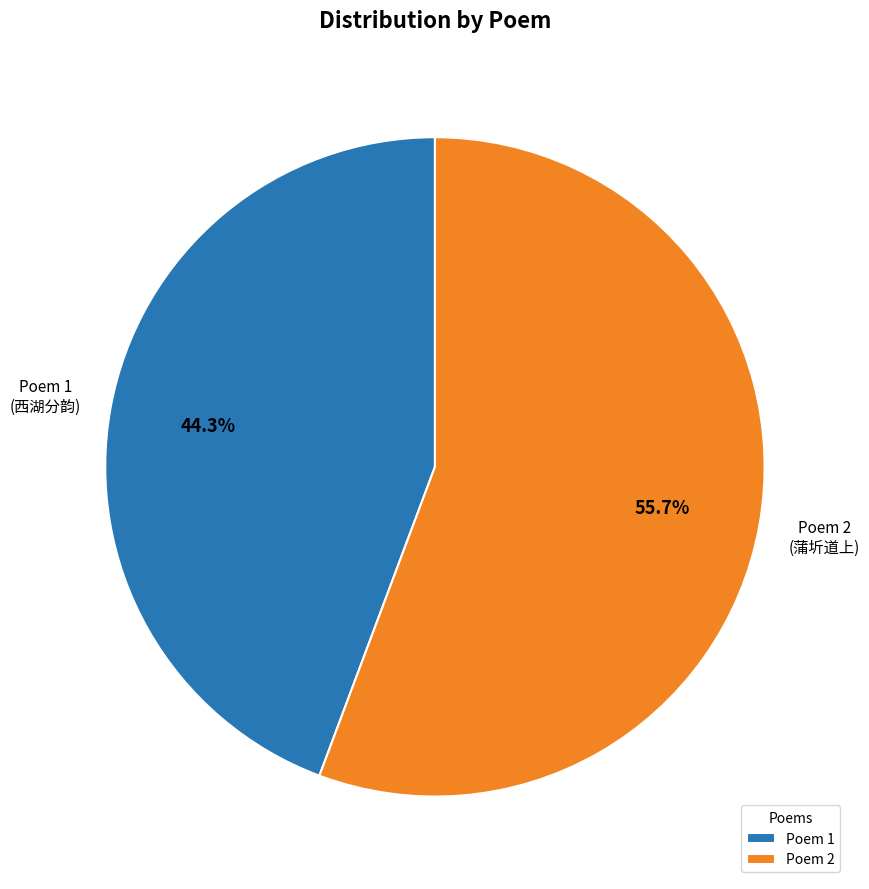

Which category has the biggest portion of the pie?

Poem 2